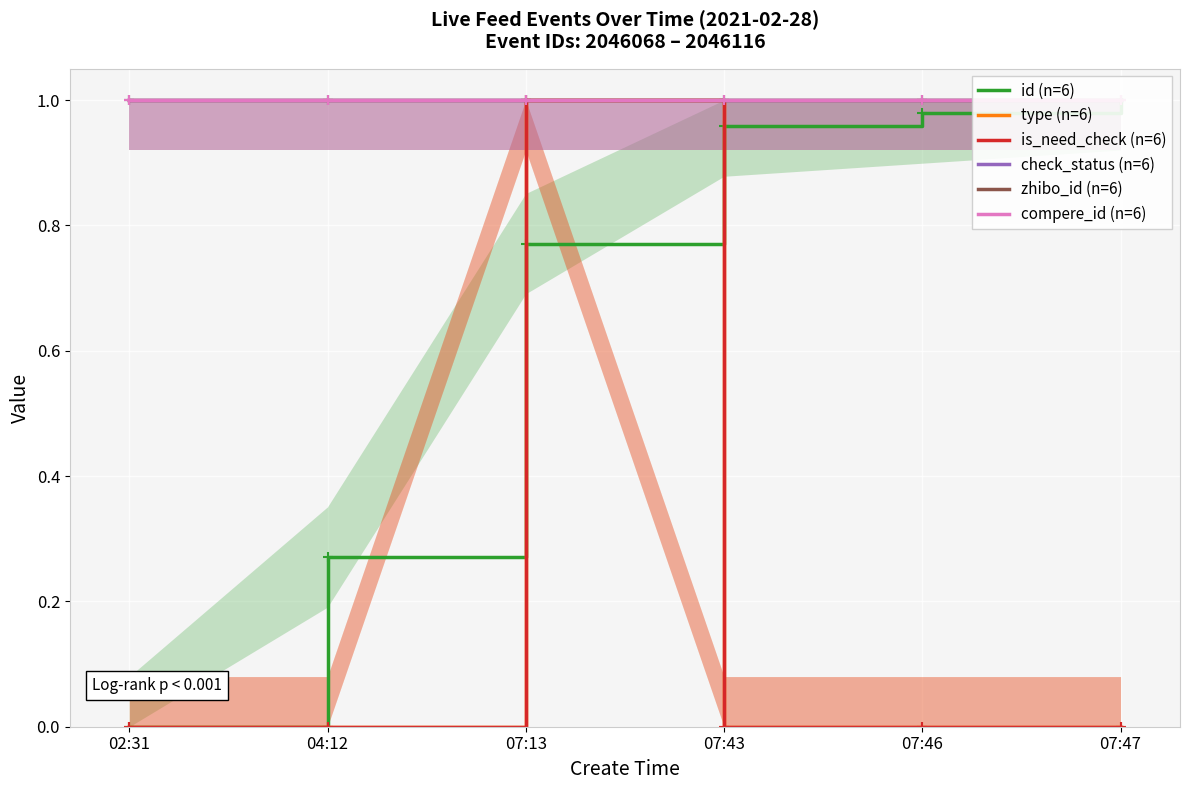

The value of type (n=6) at 02:31 is -0.3. True or false?

False